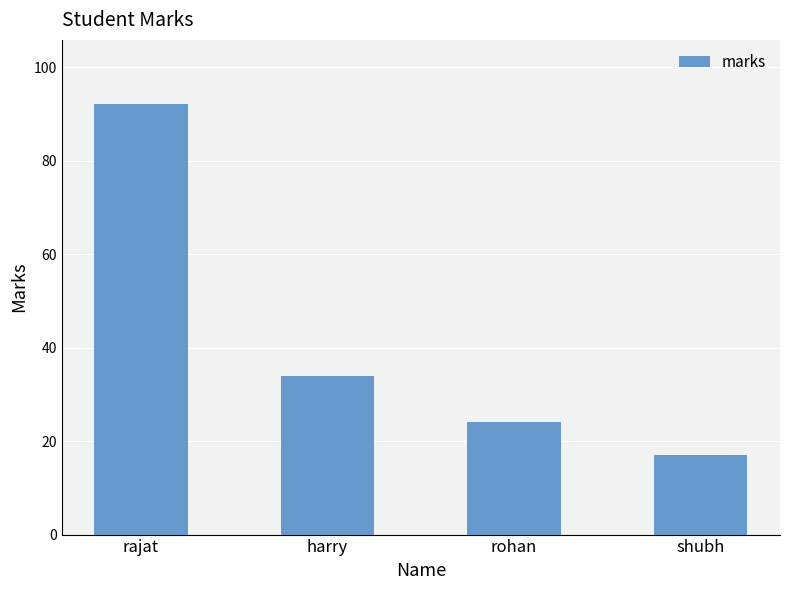

Is it true that the value at rohan is 34?

False